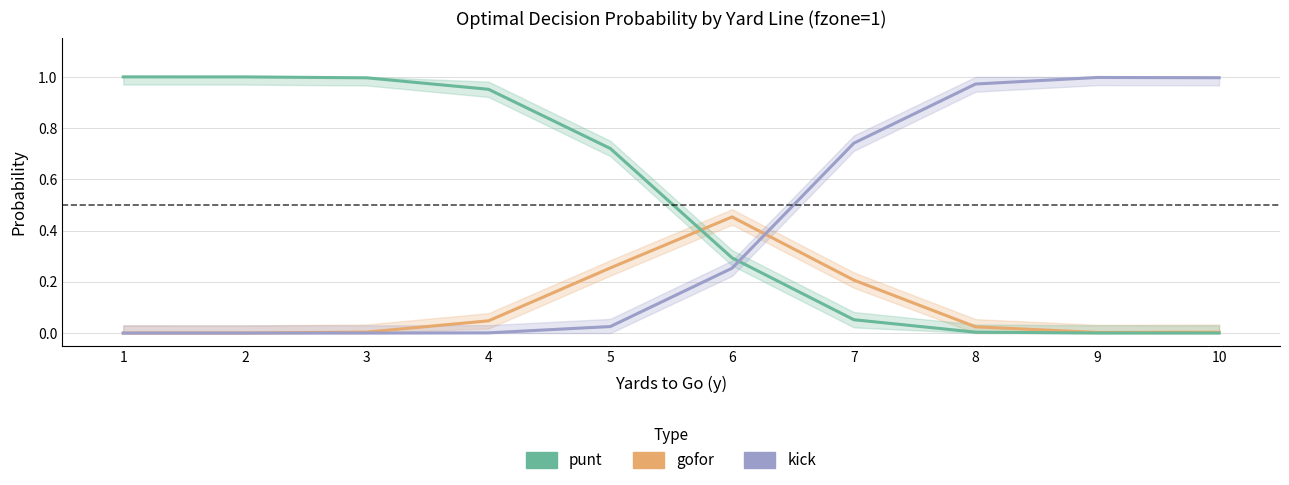

True or false: kick has more than 2 points higher than both neighbors.

False